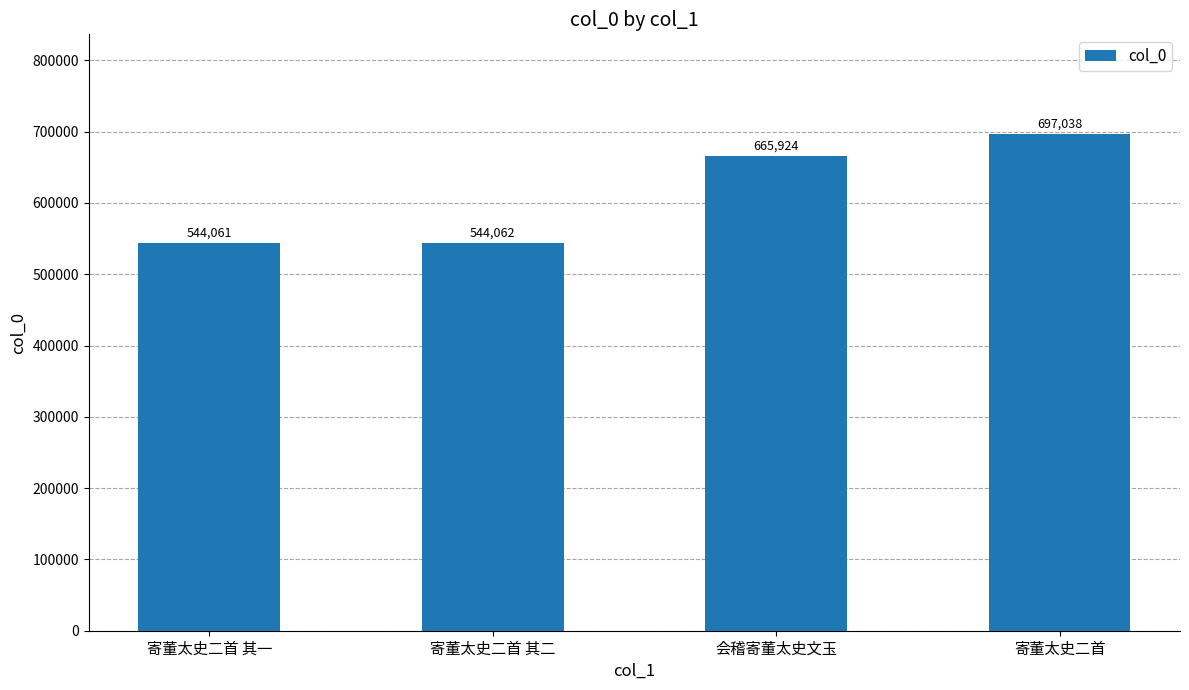

What is the difference between the maximum and minimum values?

152977